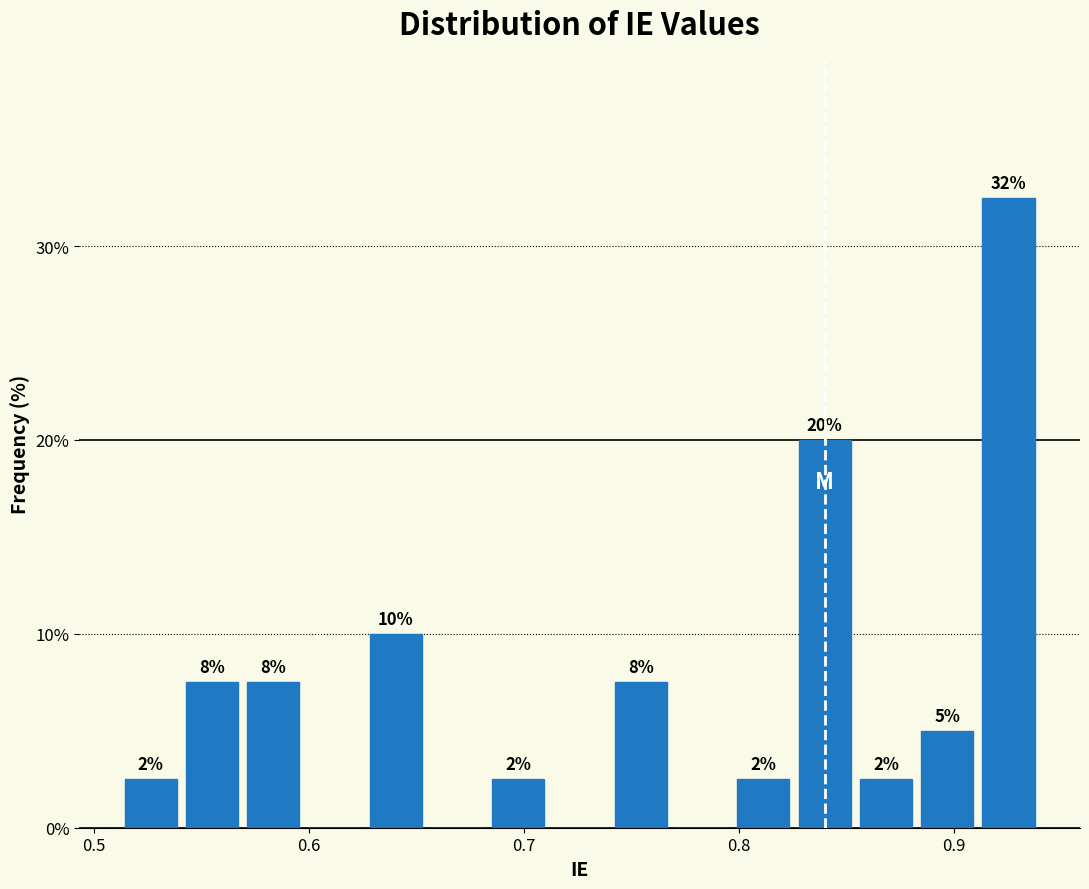

Read against the x-axis, roughly where is the centre of the tallest bar?

0.93